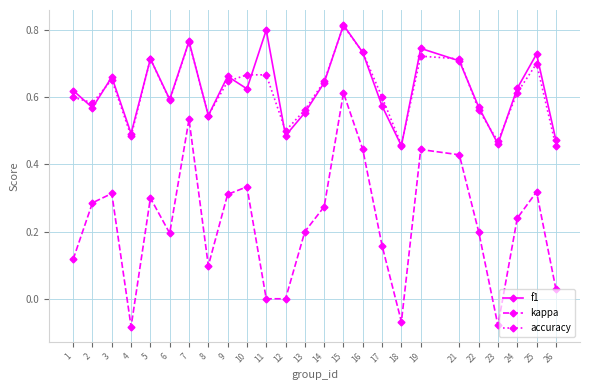

Which series has the largest range (max minus min)?

kappa